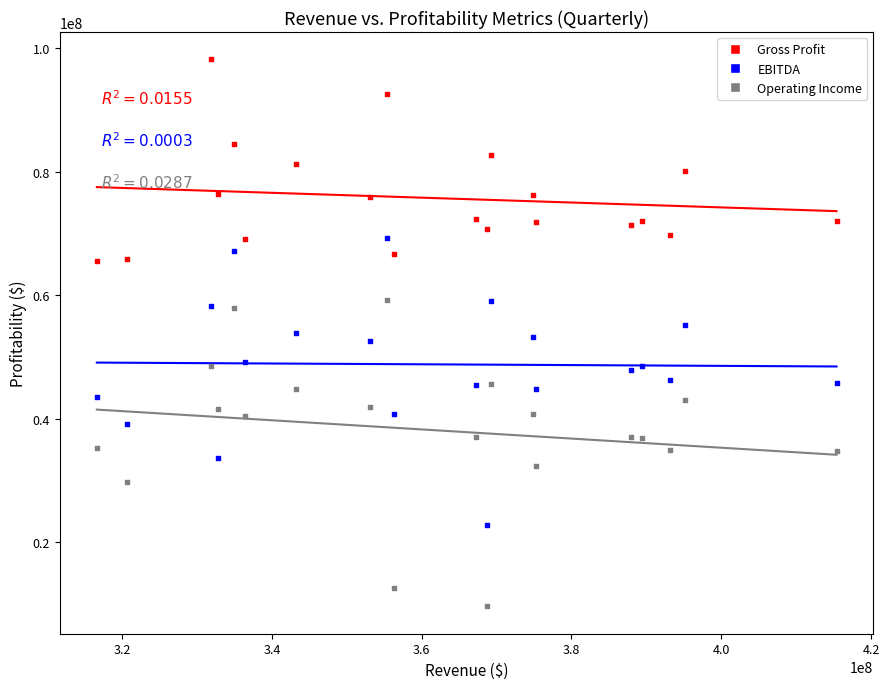

Across all data points, what is the range of Y values (max minus min)?

88600100